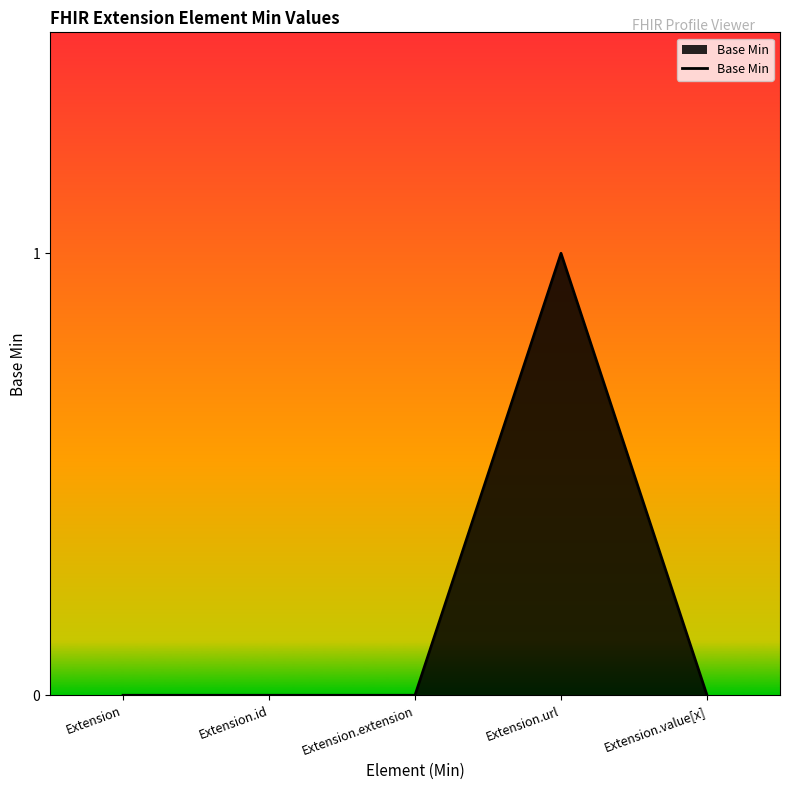

Which category has the highest value across all series?

Extension.url